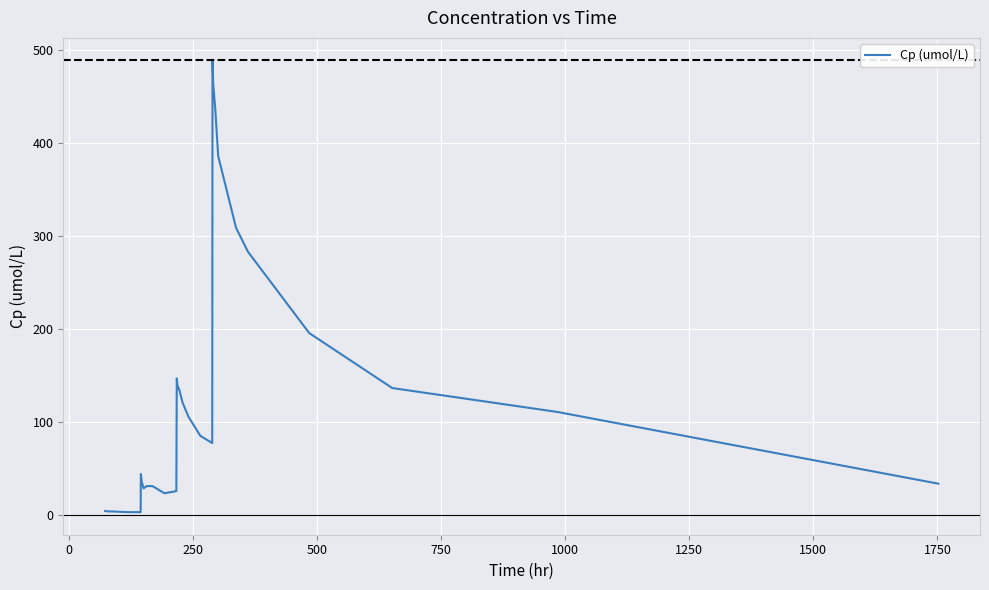

What is the greatest value displayed?

488.3